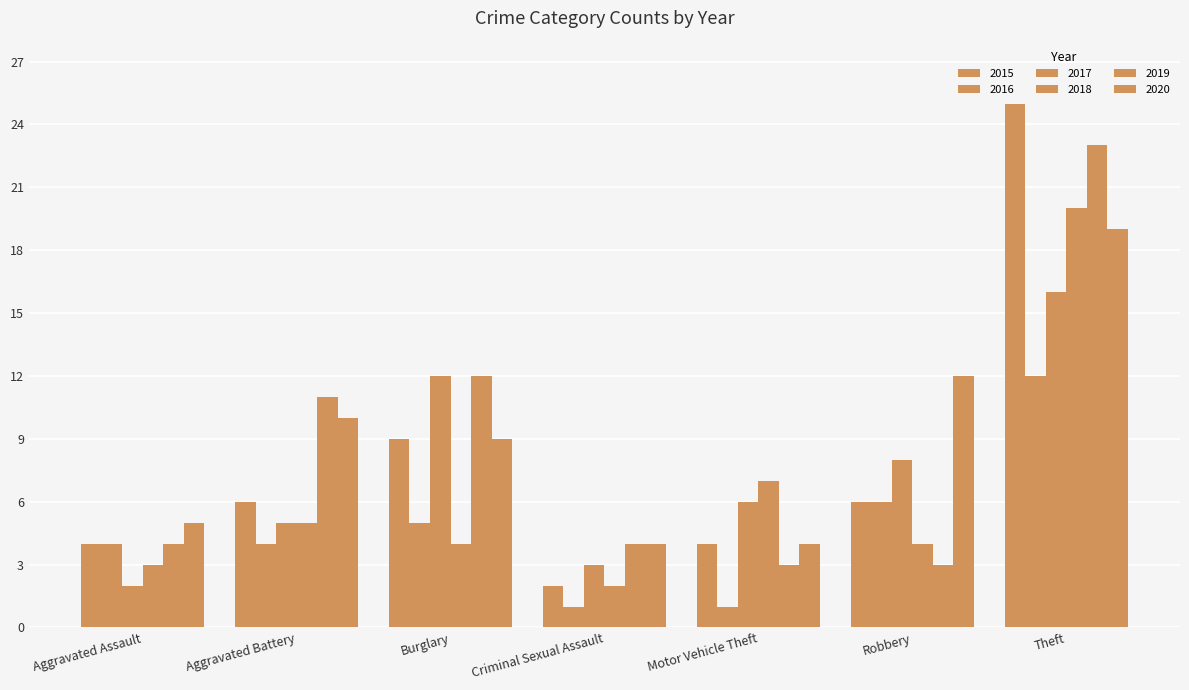

Reading left to right, list all the values displayed in this chart.

2015: 4	6	9	2	4	6	25
2016: 4	4	5	1	1	6	12
2017: 2	5	12	3	6	8	16
2018: 3	5	4	2	7	4	20
2019: 4	11	12	4	3	3	23
2020: 5	10	9	4	4	12	19